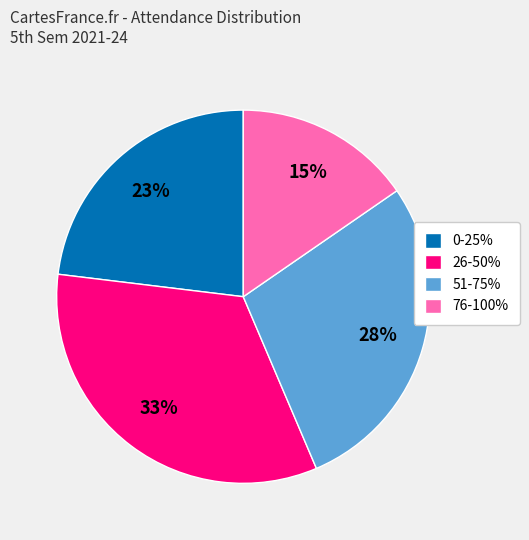

Which category has the smallest portion of the pie?

76-100%